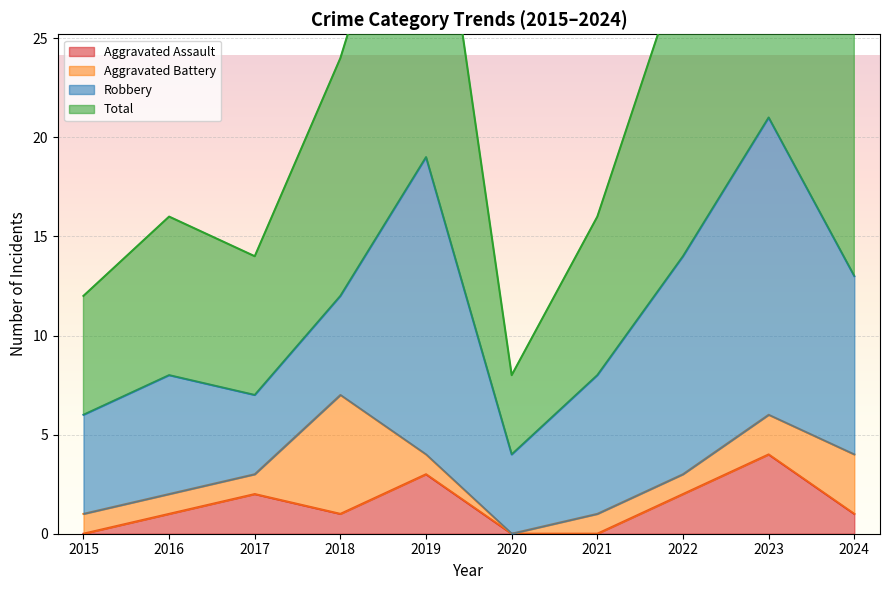

True or false: Total and Aggravated Assault intersect in this chart.

False